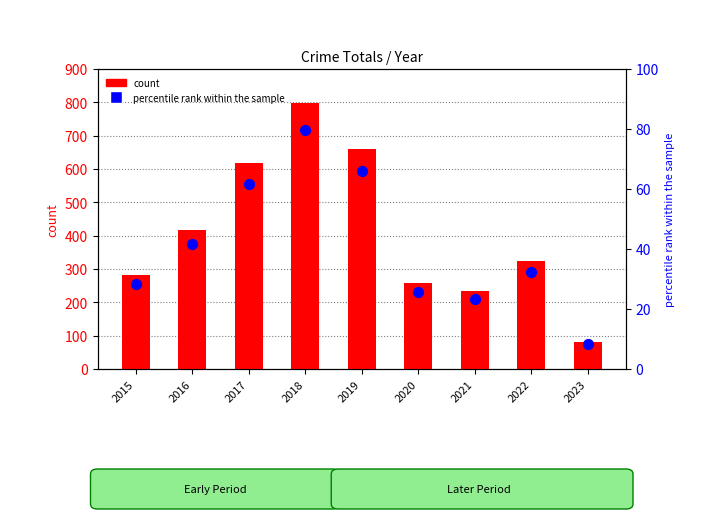

Which series reaches the maximum Y coordinate?

count